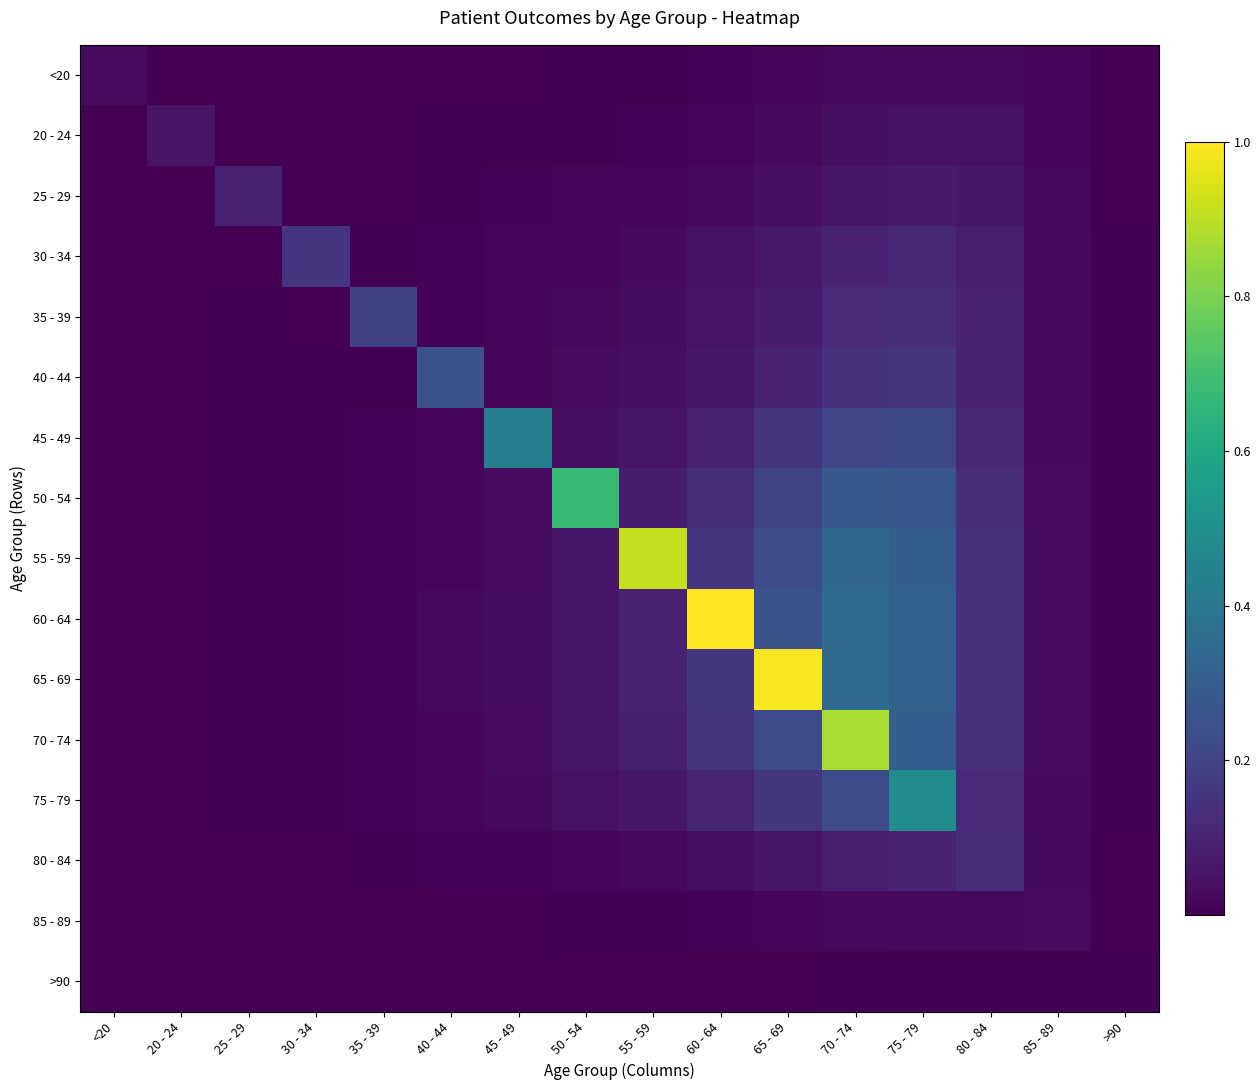

Reading left to right, transcribe all the data shown in this chart.

<20: <20=0.0	20 - 24=0.0	25 - 29=0.0	30 - 34=0.0	35 - 39=0.0	40 - 44=0.0	45 - 49=0.0	50 - 54=0.0	55 - 59=0.0	60 - 64=0.0	65 - 69=0.0	70 - 74=0.0	75 - 79=0.0	80 - 84=0.0	85 - 89=0.0	>90=0.0
20 - 24: <20=0.0	20 - 24=0.1	25 - 29=0.0	30 - 34=0.0	35 - 39=0.0	40 - 44=0.0	45 - 49=0.0	50 - 54=0.0	55 - 59=0.0	60 - 64=0.0	65 - 69=0.0	70 - 74=0.0	75 - 79=0.0	80 - 84=0.0	85 - 89=0.0	>90=0.0
25 - 29: <20=0.0	20 - 24=0.0	25 - 29=0.1	30 - 34=0.0	35 - 39=0.0	40 - 44=0.0	45 - 49=0.0	50 - 54=0.0	55 - 59=0.0	60 - 64=0.0	65 - 69=0.0	70 - 74=0.1	75 - 79=0.1	80 - 84=0.1	85 - 89=0.0	>90=0.0
30 - 34: <20=0.0	20 - 24=0.0	25 - 29=0.0	30 - 34=0.2	35 - 39=0.0	40 - 44=0.0	45 - 49=0.0	50 - 54=0.0	55 - 59=0.0	60 - 64=0.0	65 - 69=0.1	70 - 74=0.1	75 - 79=0.1	80 - 84=0.1	85 - 89=0.0	>90=0.0
35 - 39: <20=0.0	20 - 24=0.0	25 - 29=0.0	30 - 34=0.0	35 - 39=0.2	40 - 44=0.0	45 - 49=0.0	50 - 54=0.0	55 - 59=0.0	60 - 64=0.1	65 - 69=0.1	70 - 74=0.1	75 - 79=0.1	80 - 84=0.1	85 - 89=0.0	>90=0.0
40 - 44: <20=0.0	20 - 24=0.0	25 - 29=0.0	30 - 34=0.0	35 - 39=0.0	40 - 44=0.2	45 - 49=0.0	50 - 54=0.0	55 - 59=0.0	60 - 64=0.1	65 - 69=0.1	70 - 74=0.1	75 - 79=0.2	80 - 84=0.1	85 - 89=0.0	>90=0.0
45 - 49: <20=0.0	20 - 24=0.0	25 - 29=0.0	30 - 34=0.0	35 - 39=0.0	40 - 44=0.0	45 - 49=0.4	50 - 54=0.0	55 - 59=0.1	60 - 64=0.1	65 - 69=0.1	70 - 74=0.2	75 - 79=0.2	80 - 84=0.1	85 - 89=0.0	>90=0.0
50 - 54: <20=0.0	20 - 24=0.0	25 - 29=0.0	30 - 34=0.0	35 - 39=0.0	40 - 44=0.0	45 - 49=0.0	50 - 54=0.7	55 - 59=0.1	60 - 64=0.1	65 - 69=0.2	70 - 74=0.3	75 - 79=0.3	80 - 84=0.1	85 - 89=0.0	>90=0.0
55 - 59: <20=0.0	20 - 24=0.0	25 - 29=0.0	30 - 34=0.0	35 - 39=0.0	40 - 44=0.0	45 - 49=0.0	50 - 54=0.1	55 - 59=0.9	60 - 64=0.2	65 - 69=0.2	70 - 74=0.3	75 - 79=0.3	80 - 84=0.1	85 - 89=0.0	>90=0.0
60 - 64: <20=0.0	20 - 24=0.0	25 - 29=0.0	30 - 34=0.0	35 - 39=0.0	40 - 44=0.0	45 - 49=0.0	50 - 54=0.1	55 - 59=0.1	60 - 64=1.0	65 - 69=0.2	70 - 74=0.3	75 - 79=0.3	80 - 84=0.1	85 - 89=0.0	>90=0.0
65 - 69: <20=0.0	20 - 24=0.0	25 - 29=0.0	30 - 34=0.0	35 - 39=0.0	40 - 44=0.0	45 - 49=0.0	50 - 54=0.1	55 - 59=0.1	60 - 64=0.2	65 - 69=1.0	70 - 74=0.3	75 - 79=0.3	80 - 84=0.1	85 - 89=0.0	>90=0.0
70 - 74: <20=0.0	20 - 24=0.0	25 - 29=0.0	30 - 34=0.0	35 - 39=0.0	40 - 44=0.0	45 - 49=0.0	50 - 54=0.1	55 - 59=0.1	60 - 64=0.2	65 - 69=0.2	70 - 74=0.9	75 - 79=0.3	80 - 84=0.1	85 - 89=0.0	>90=0.0
75 - 79: <20=0.0	20 - 24=0.0	25 - 29=0.0	30 - 34=0.0	35 - 39=0.0	40 - 44=0.0	45 - 49=0.0	50 - 54=0.0	55 - 59=0.1	60 - 64=0.1	65 - 69=0.2	70 - 74=0.2	75 - 79=0.5	80 - 84=0.1	85 - 89=0.0	>90=0.0
80 - 84: <20=0.0	20 - 24=0.0	25 - 29=0.0	30 - 34=0.0	35 - 39=0.0	40 - 44=0.0	45 - 49=0.0	50 - 54=0.0	55 - 59=0.0	60 - 64=0.0	65 - 69=0.1	70 - 74=0.1	75 - 79=0.1	80 - 84=0.1	85 - 89=0.0	>90=0.0
85 - 89: <20=0.0	20 - 24=0.0	25 - 29=0.0	30 - 34=0.0	35 - 39=0.0	40 - 44=0.0	45 - 49=0.0	50 - 54=0.0	55 - 59=0.0	60 - 64=0.0	65 - 69=0.0	70 - 74=0.0	75 - 79=0.0	80 - 84=0.0	85 - 89=0.0	>90=0.0
>90: <20=0.0	20 - 24=0.0	25 - 29=0.0	30 - 34=0.0	35 - 39=0.0	40 - 44=0.0	45 - 49=0.0	50 - 54=0.0	55 - 59=0.0	60 - 64=0.0	65 - 69=0.0	70 - 74=0.0	75 - 79=0.0	80 - 84=0.0	85 - 89=0.0	>90=0.0